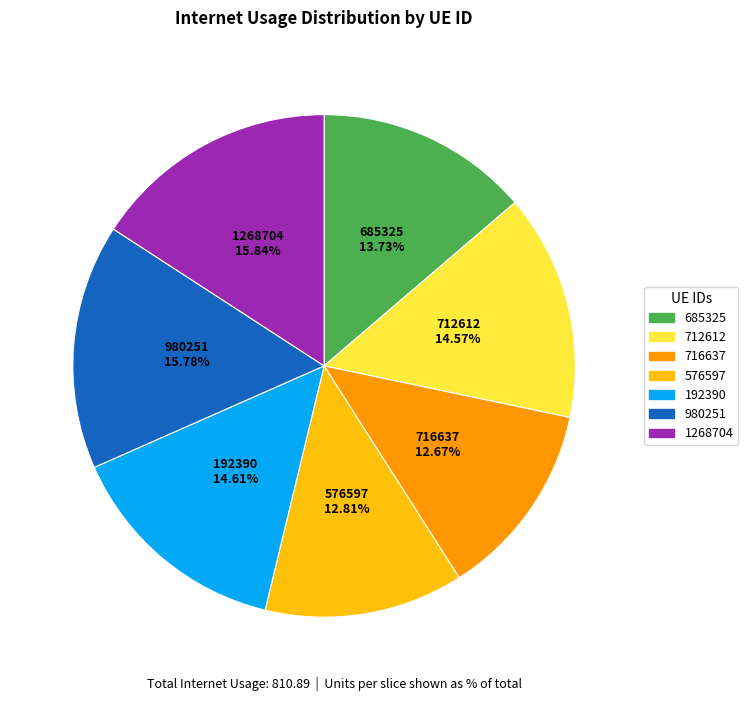

Is 712612 the majority of the pie?

No